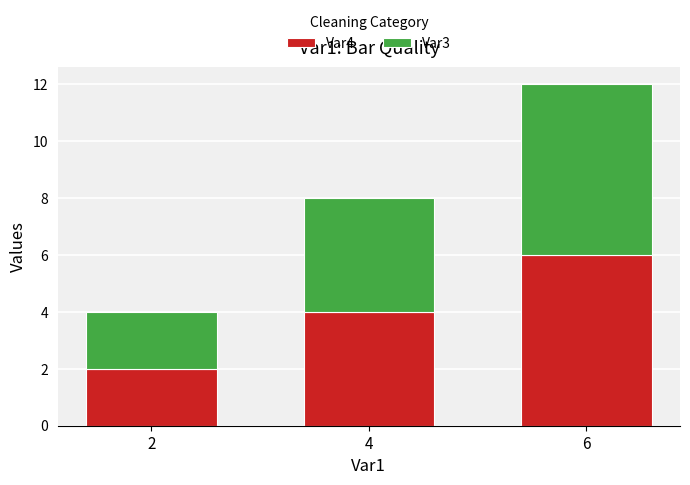

The Var4 series shows 3 at 4. True or false?

False